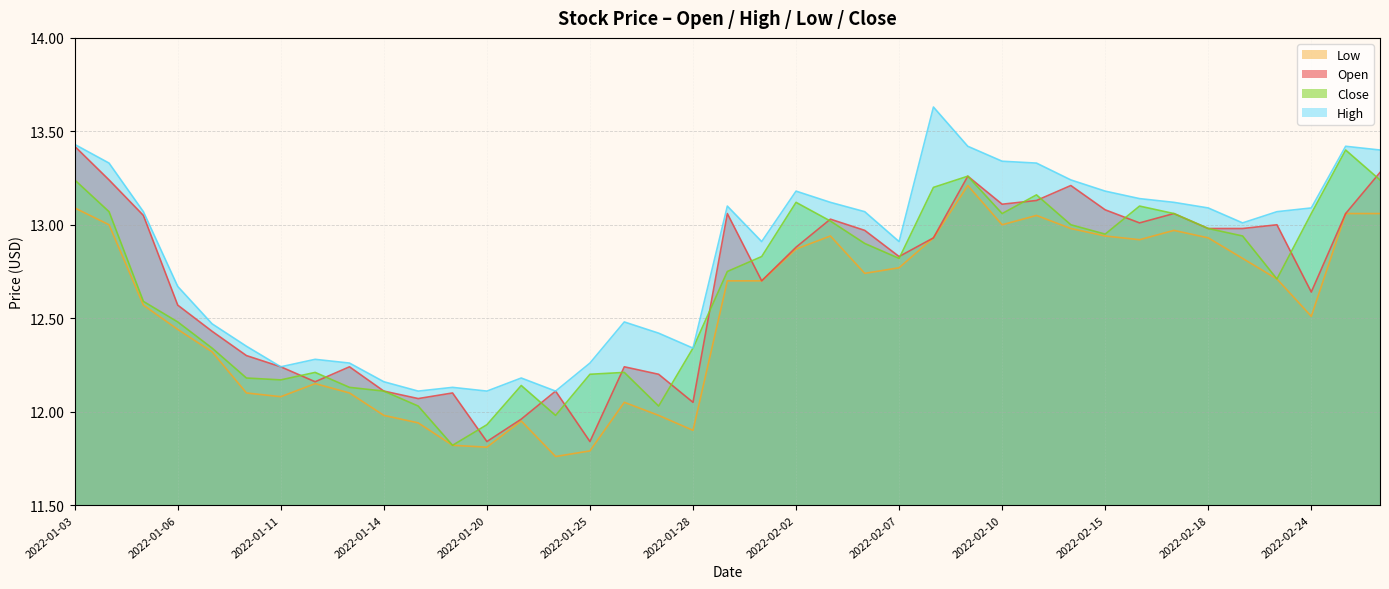

Is it true that Close equals 12.3 at 2022-01-07?

True